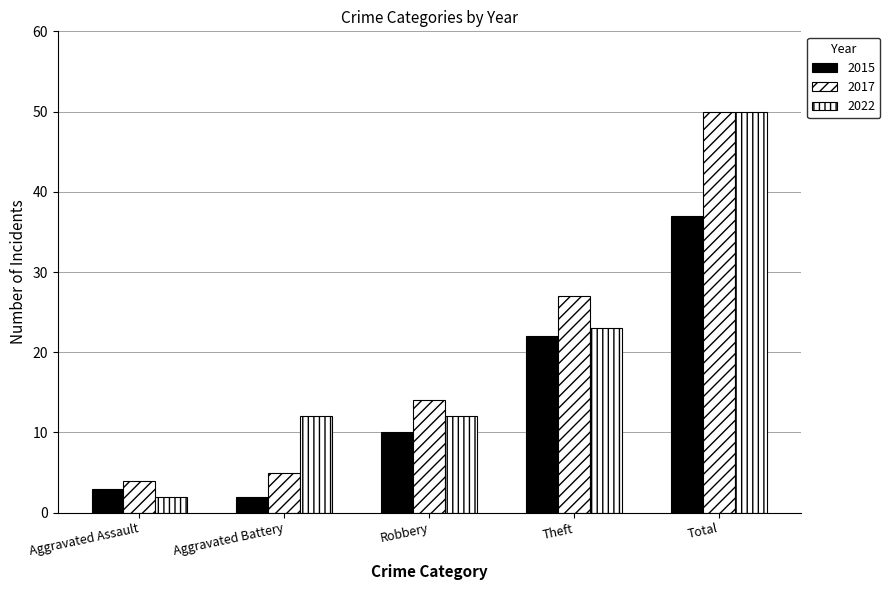

What position from the right is Total?

1